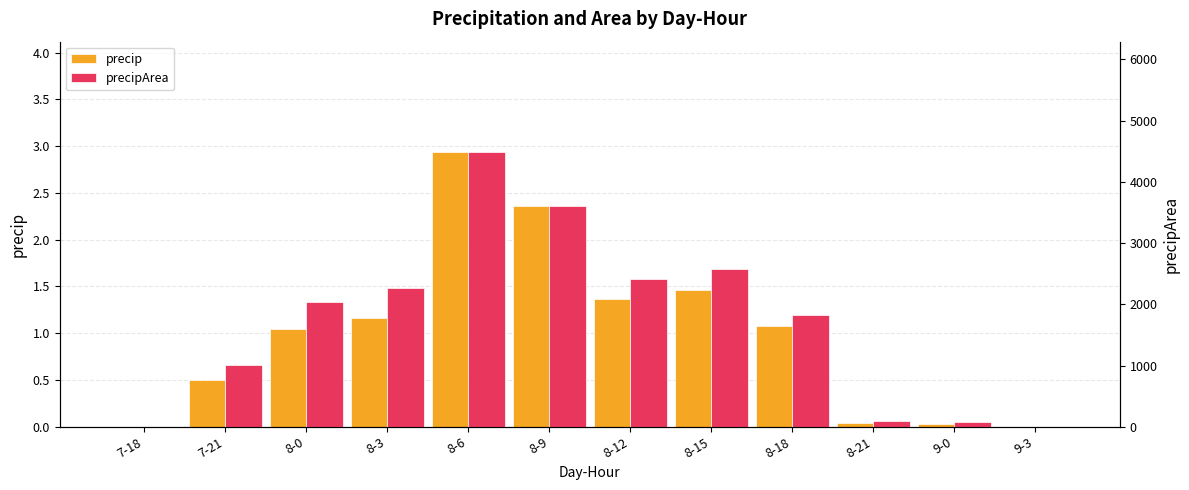

How many bars are there in each group?

2